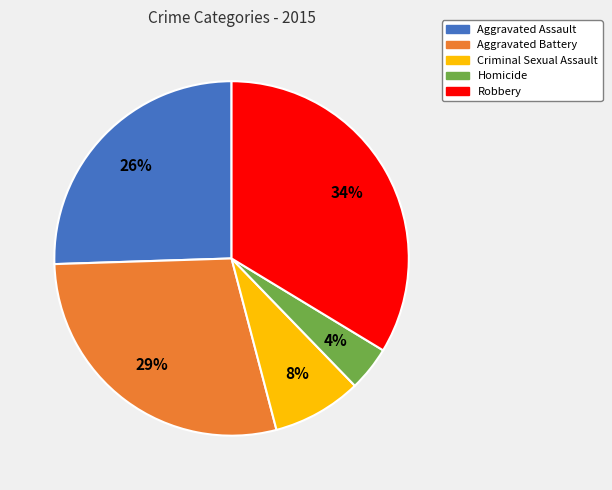

How many slices are in this pie chart?

5